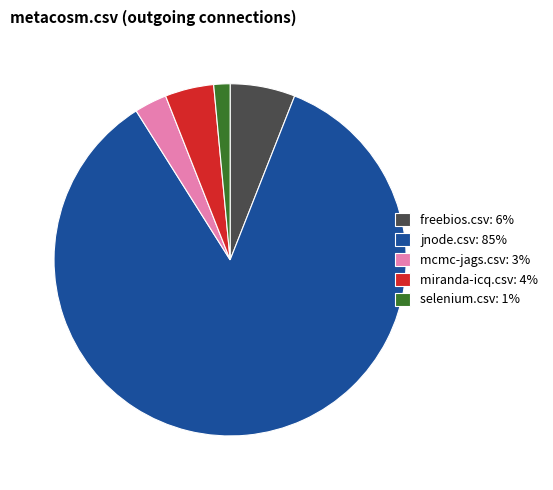

Is the sum of freebios.csv: 6% and jnode.csv: 85% greater than half?

Yes